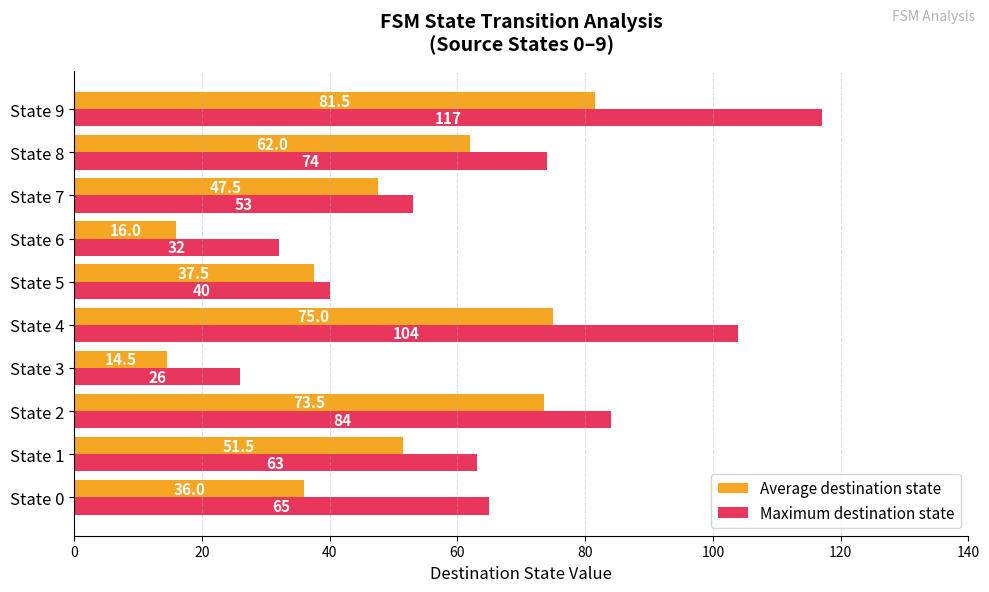

How many data points does each series have?

10